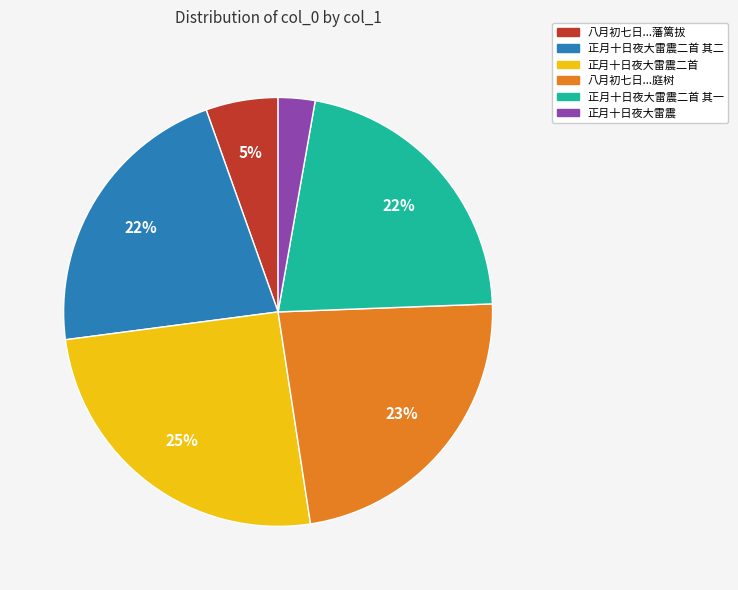

To the nearest percent, what is the average slice percentage?

17%